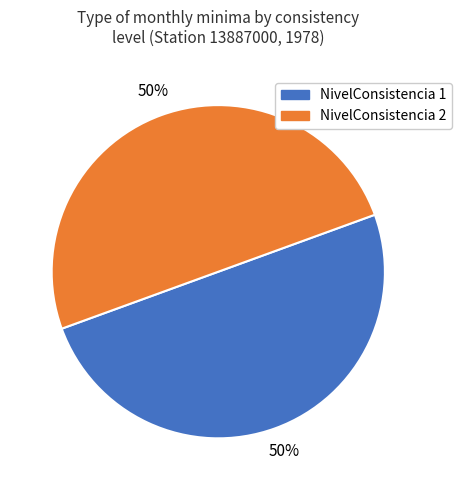

Is it true that NivelConsistencia 2 is 50% of the pie?

True